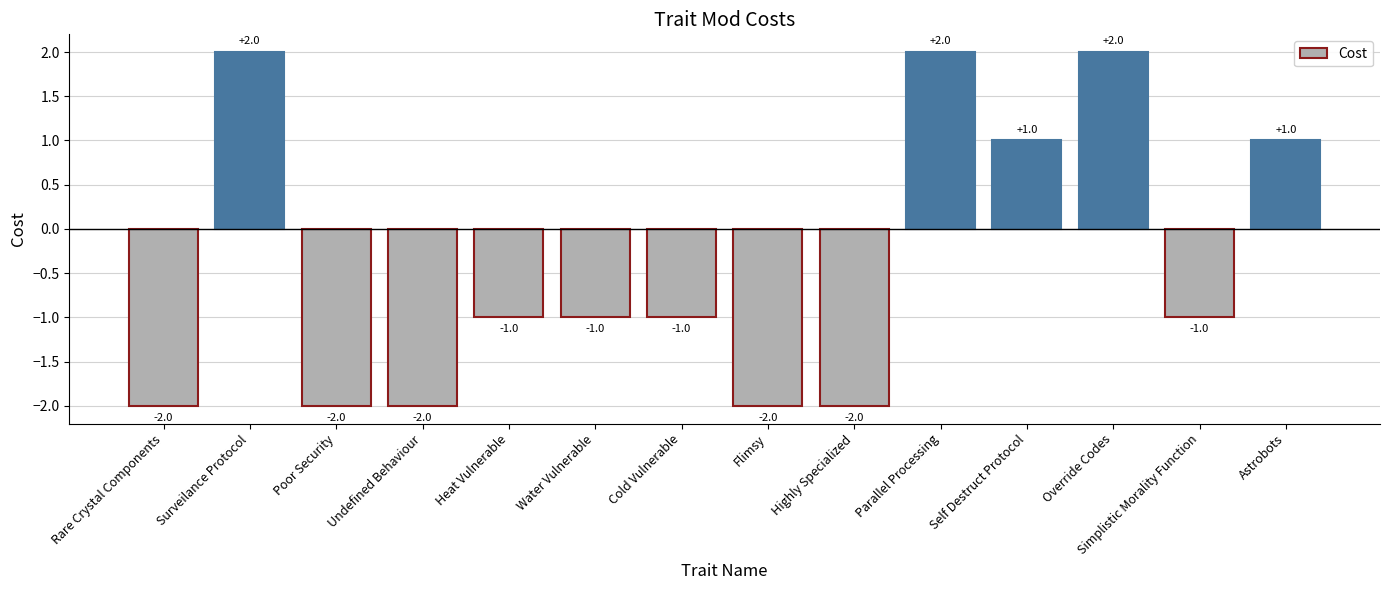

What is the label of the 7th bar from the left?

Cold Vulnerable